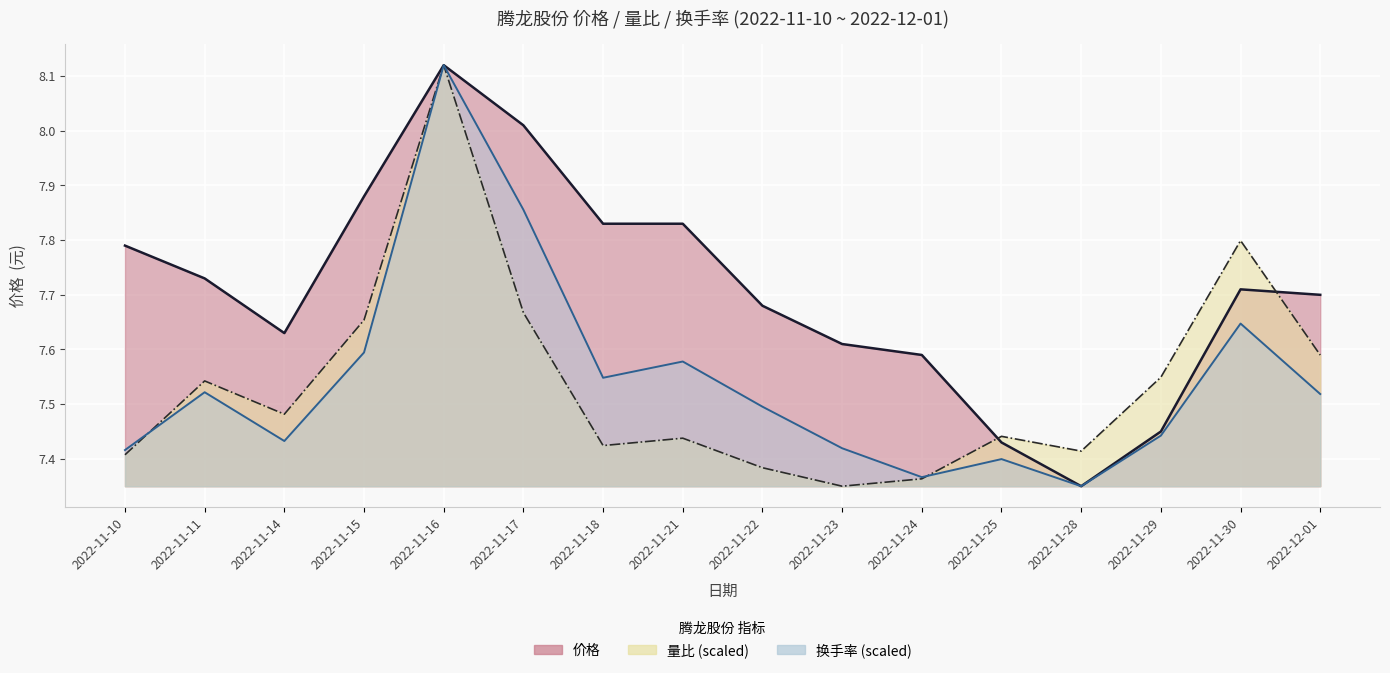

What is the sum of all 换手率 values?

120.7